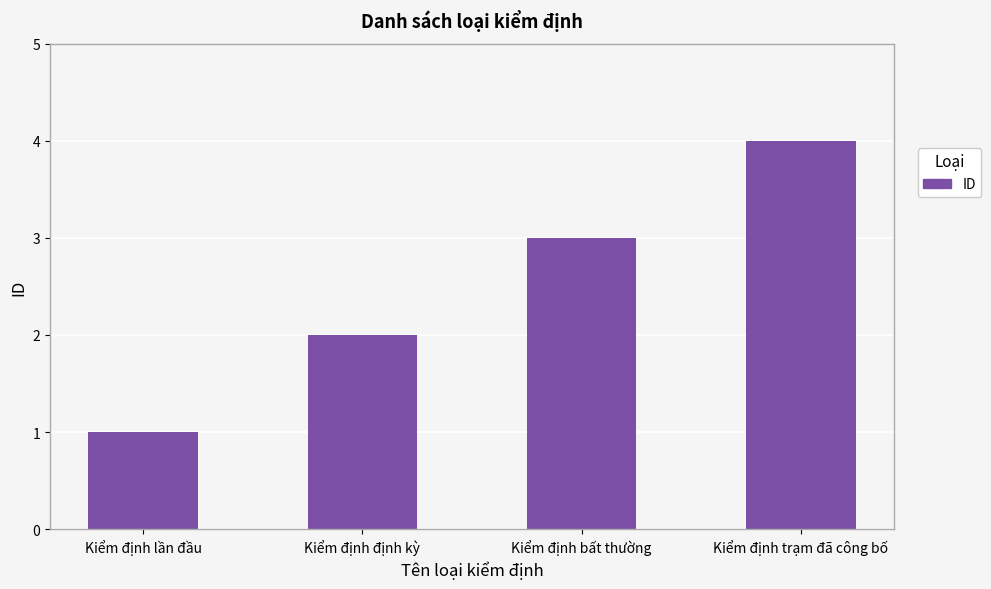

What is the minimum value shown in the chart?

1